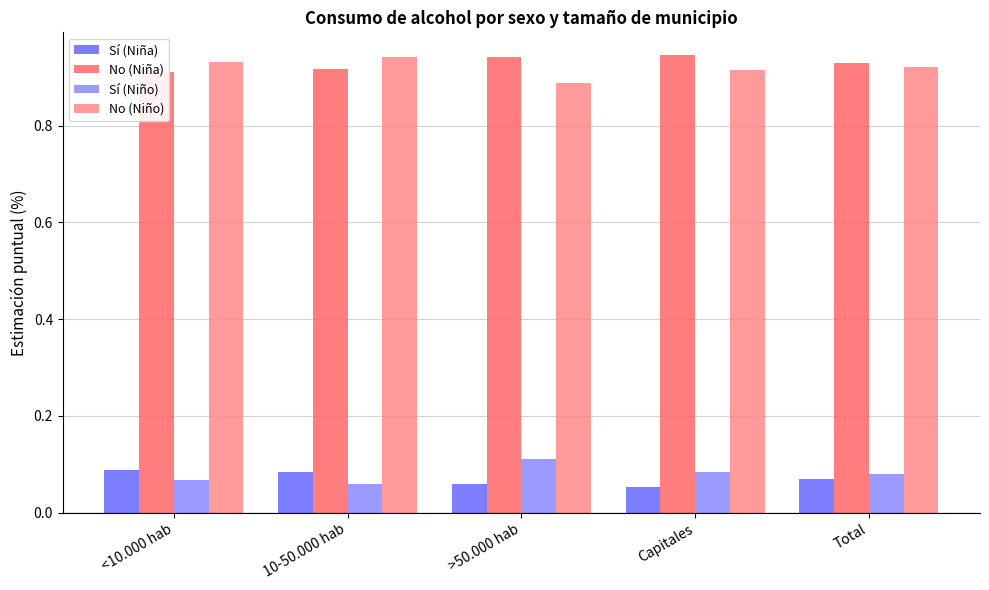

What is the maximum value shown in the chart?

0.9